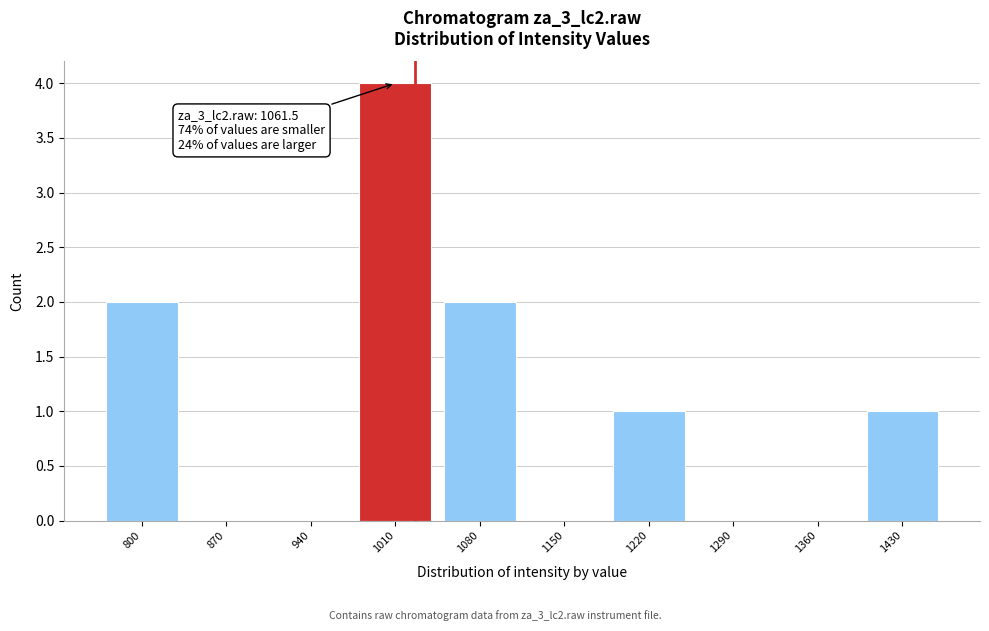

Reading left to right, list all the values displayed in this chart.

800=2	870=0	940=0	1010=4	1080=2	1150=0	1220=1	1290=0	1360=0	1430=1